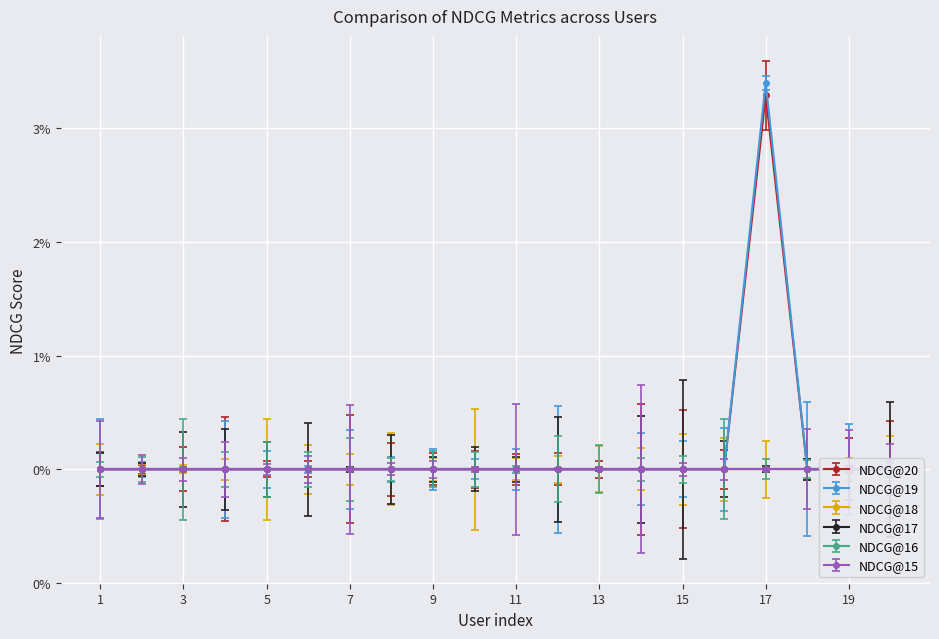

Rank the series by their maximum value, from highest to lowest.

NDCG@19, NDCG@20, NDCG@18, NDCG@17, NDCG@16, NDCG@15